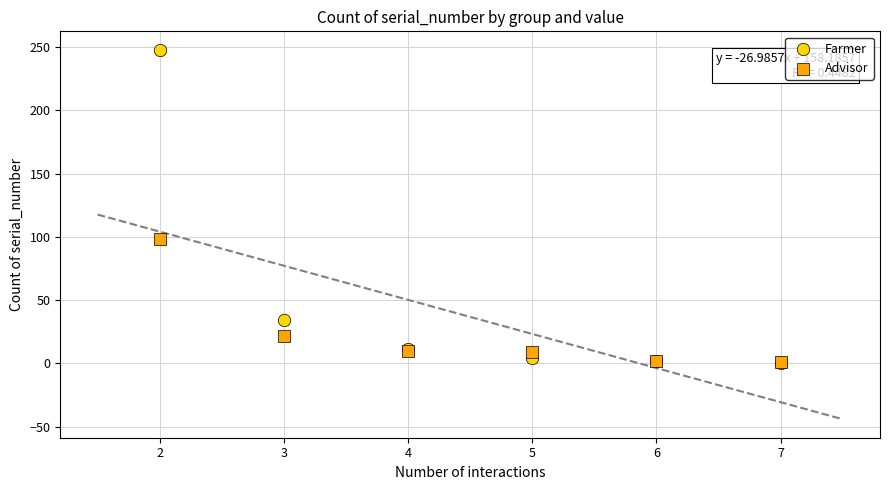

Which series contains the highest Y value?

Farmer